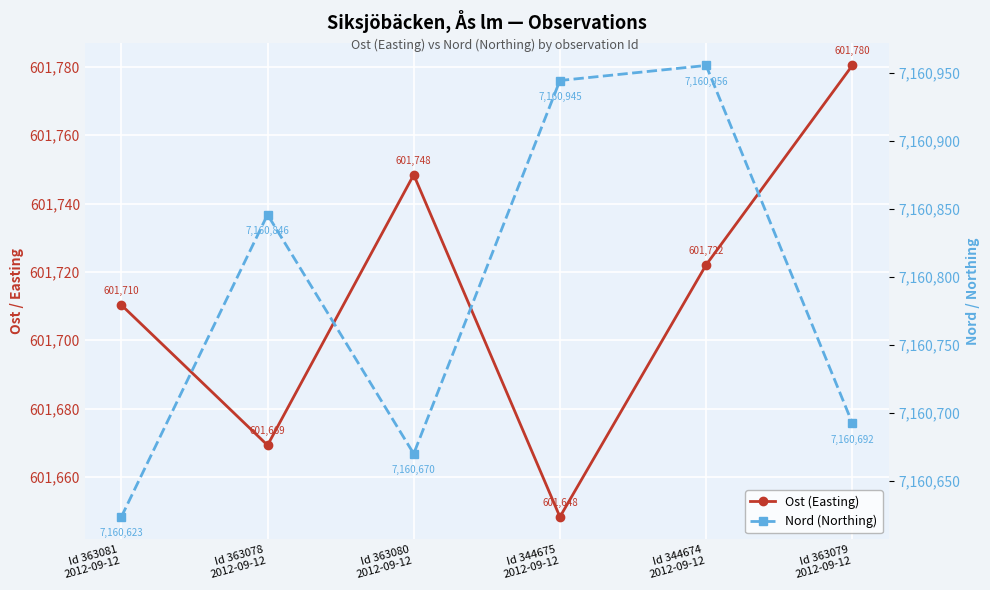

Rank the series by their average value, from lowest to highest.

Ost (Easting), Nord (Northing)